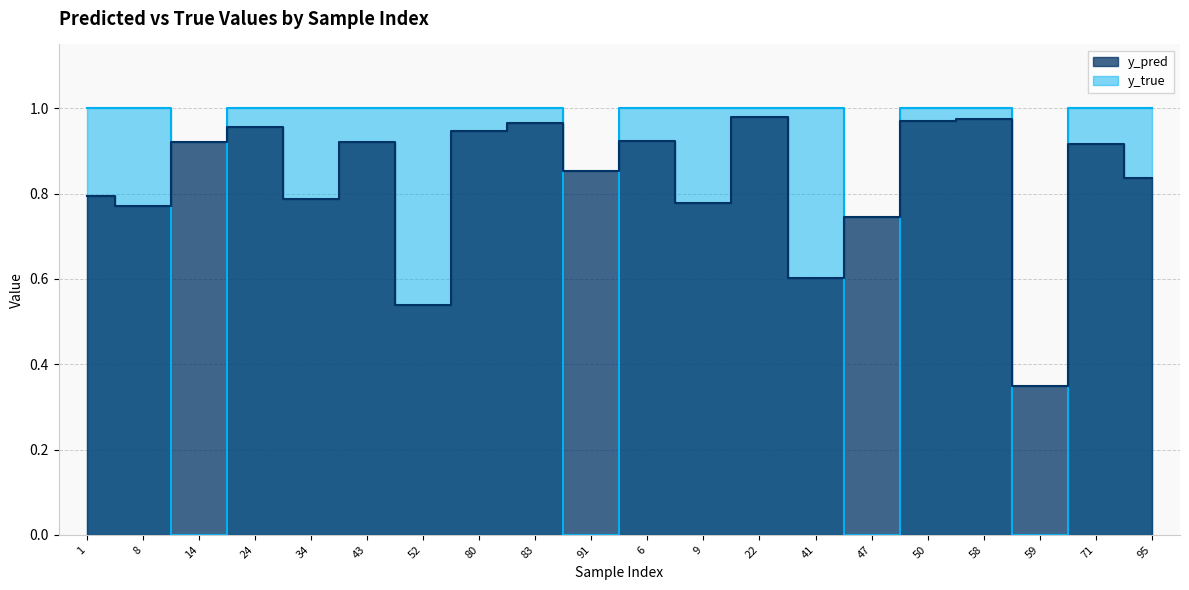

At which label is y_pred closest to 0?

59